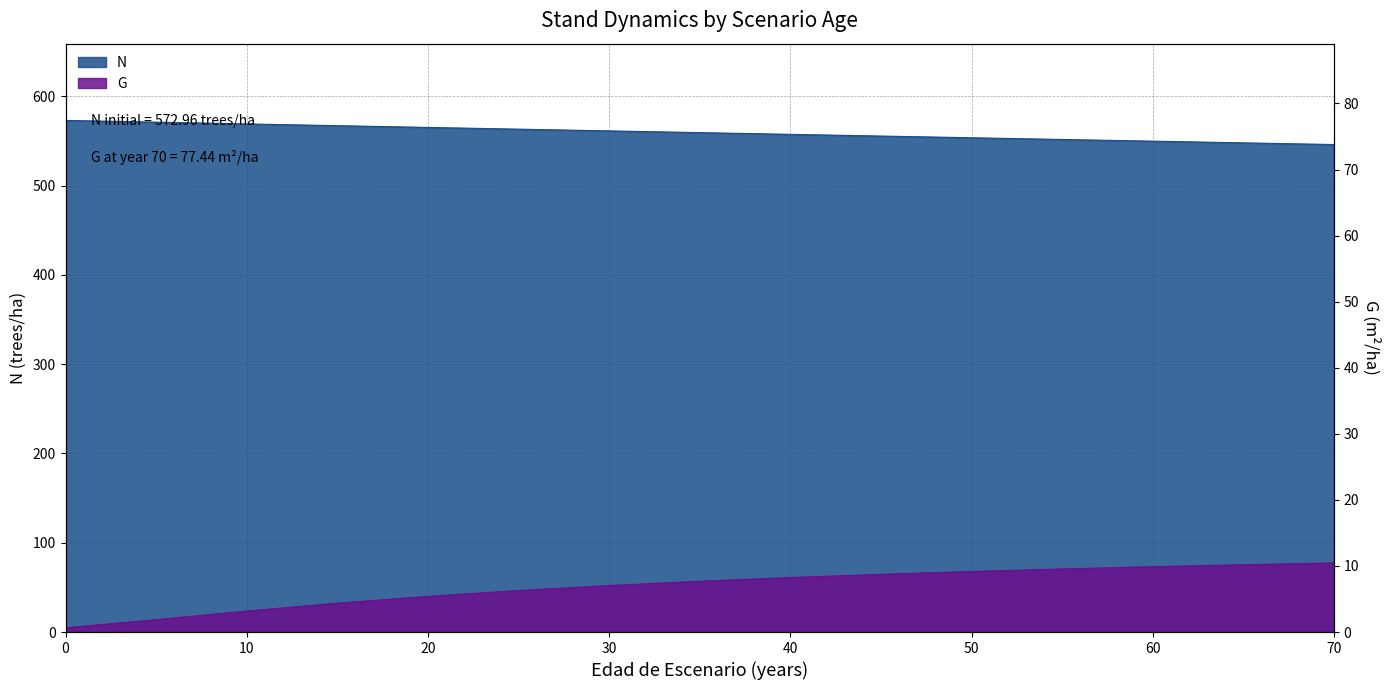

True or false: G and N cross at least once.

False